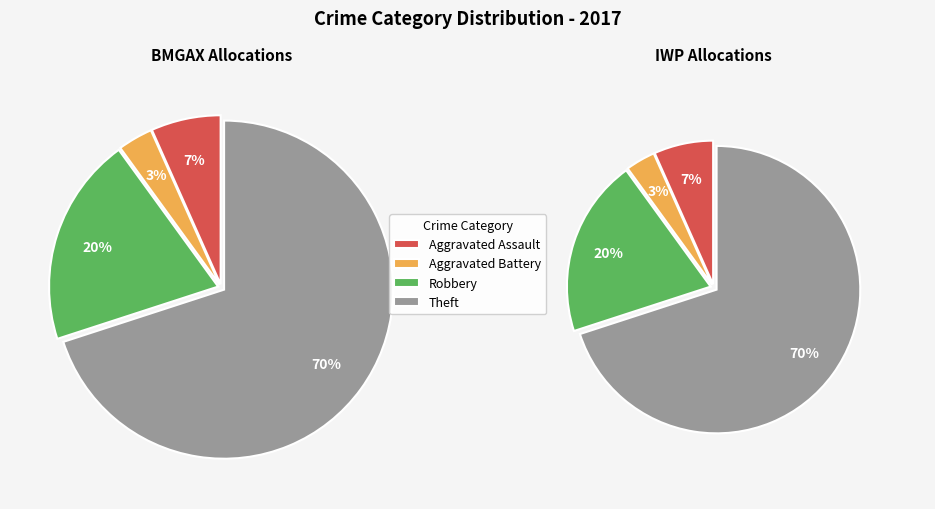

To the nearest percent, what is the average slice percentage?

25%